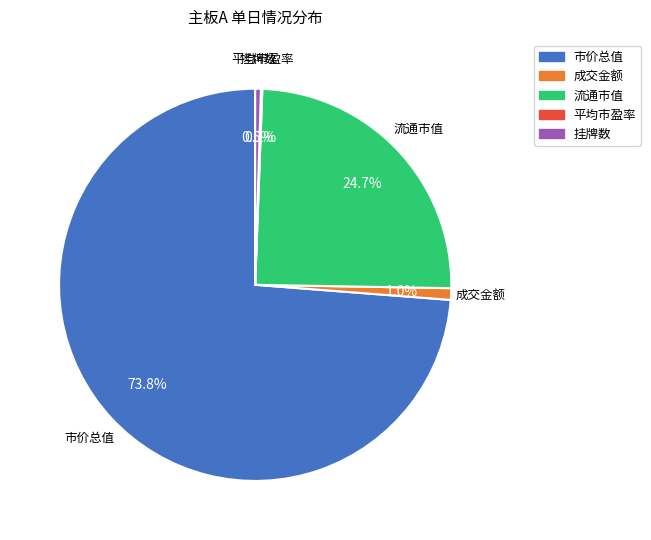

Which slice is the largest?

市价总值